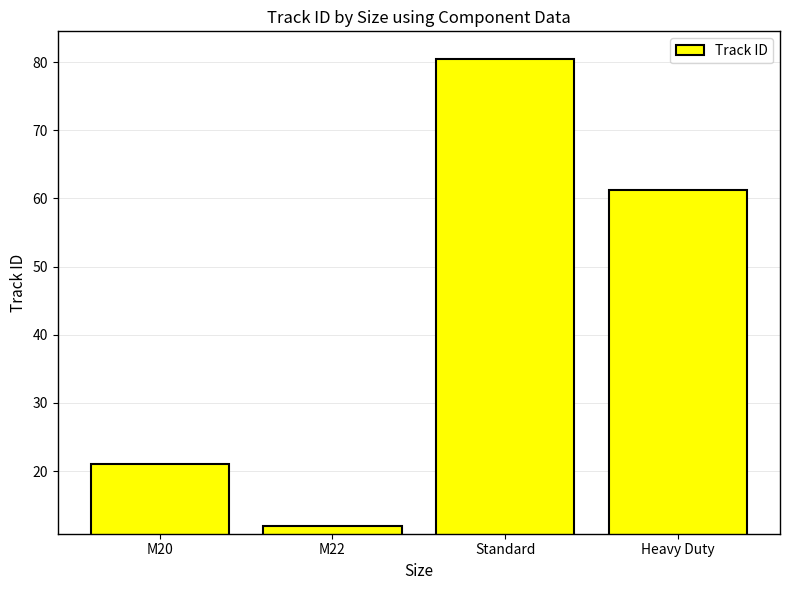

List the labels in order of value, largest first.

Standard, Heavy Duty, M20, M22